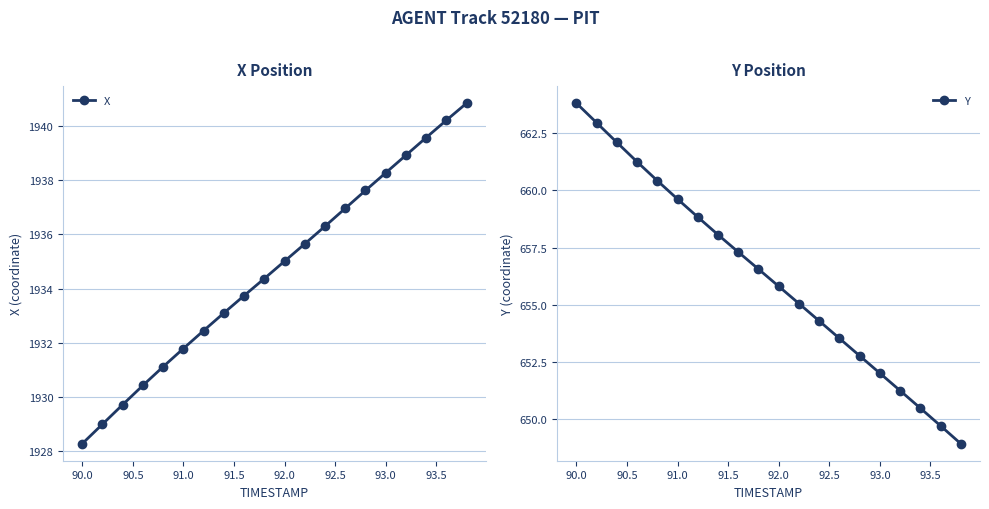

What is the approximate value of Y at 91.0?

659.6